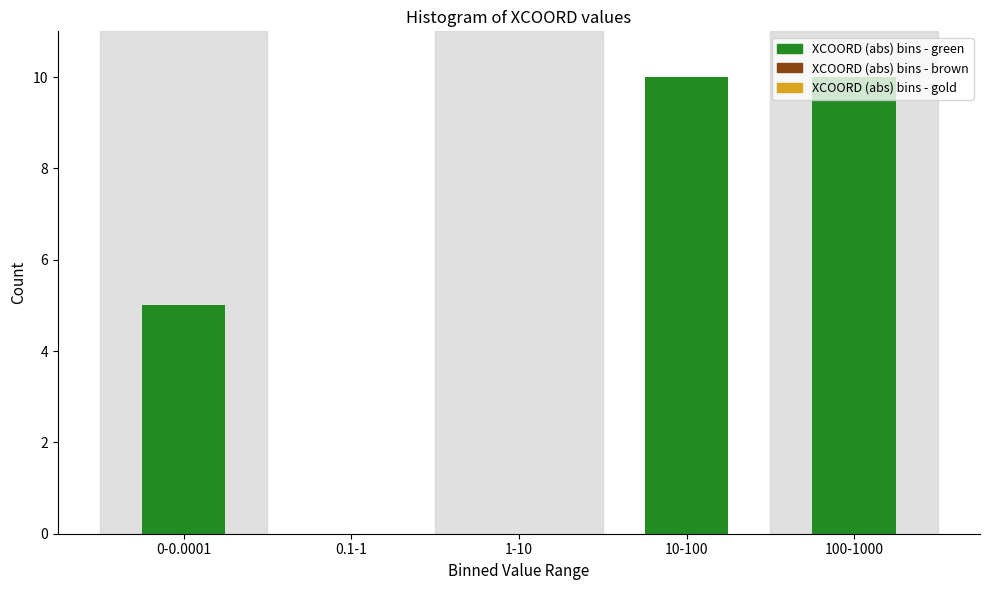

What is the greatest value displayed?

10